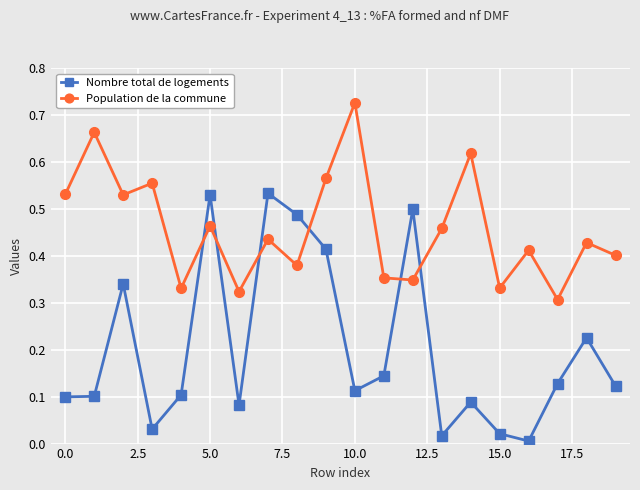

Which series has the largest total across all categories?

Population de la commune